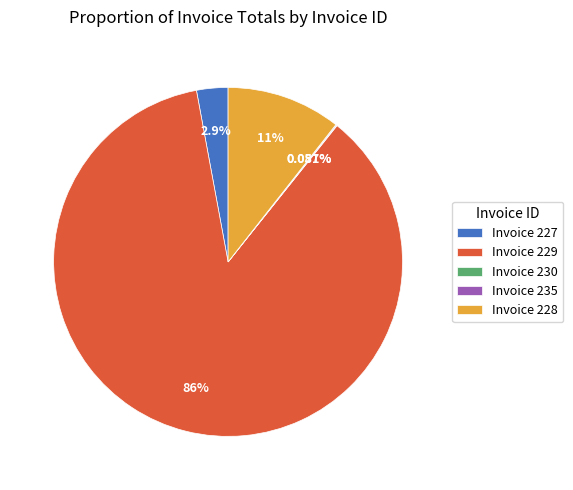

Between Invoice 229 and Invoice 227, which is larger?

Invoice 229